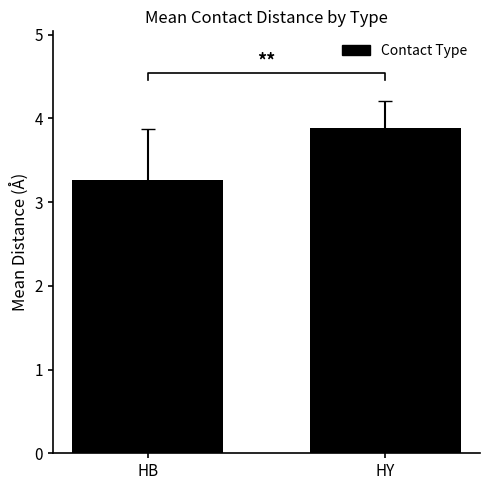

Reading right to left, transcribe all the data shown in this chart.

3.9	3.3